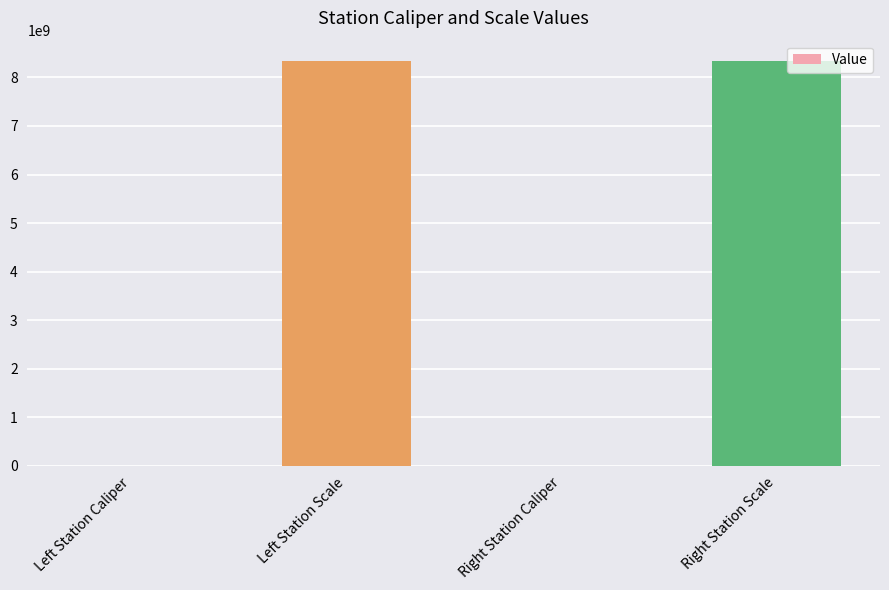

What is the maximum value shown in the chart?

8340107097